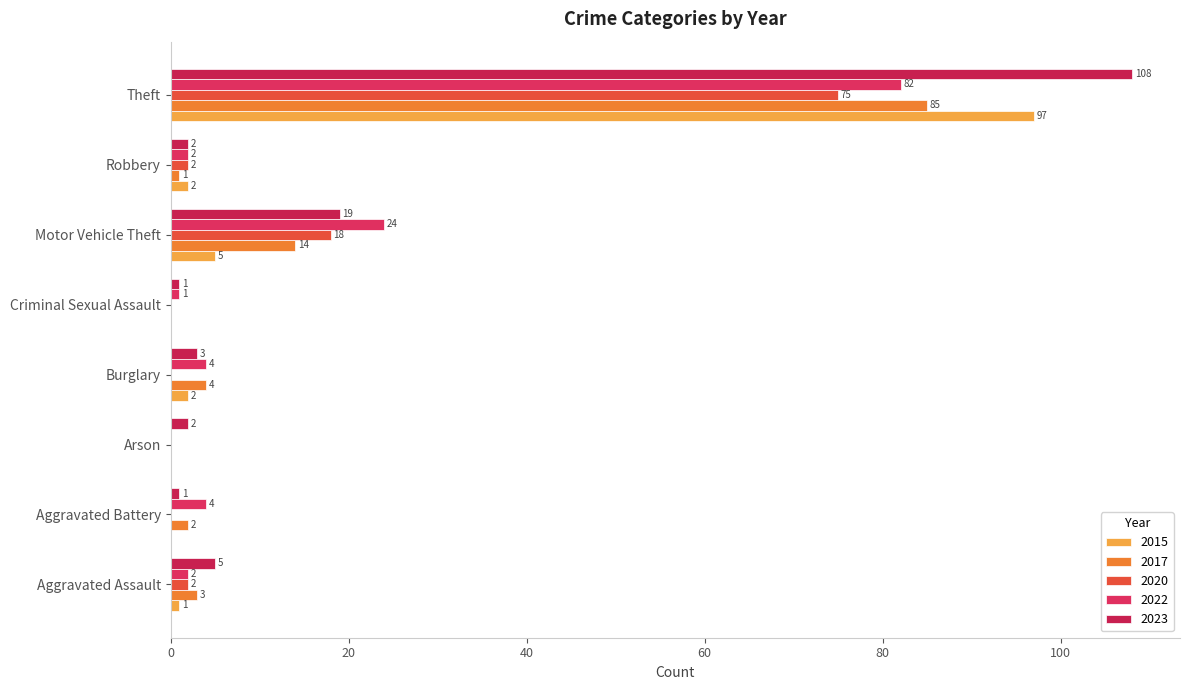

What is the sum of all 2020 values?

97